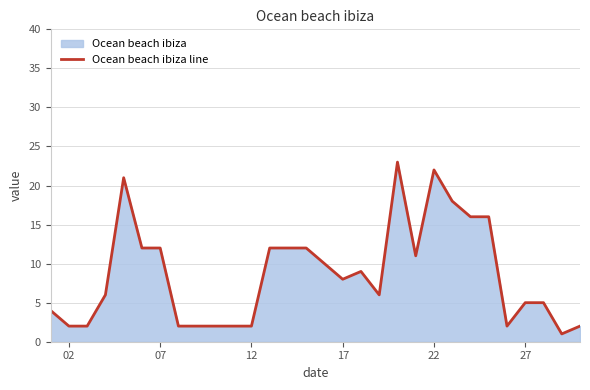

What is the maximum value shown in the chart?

23